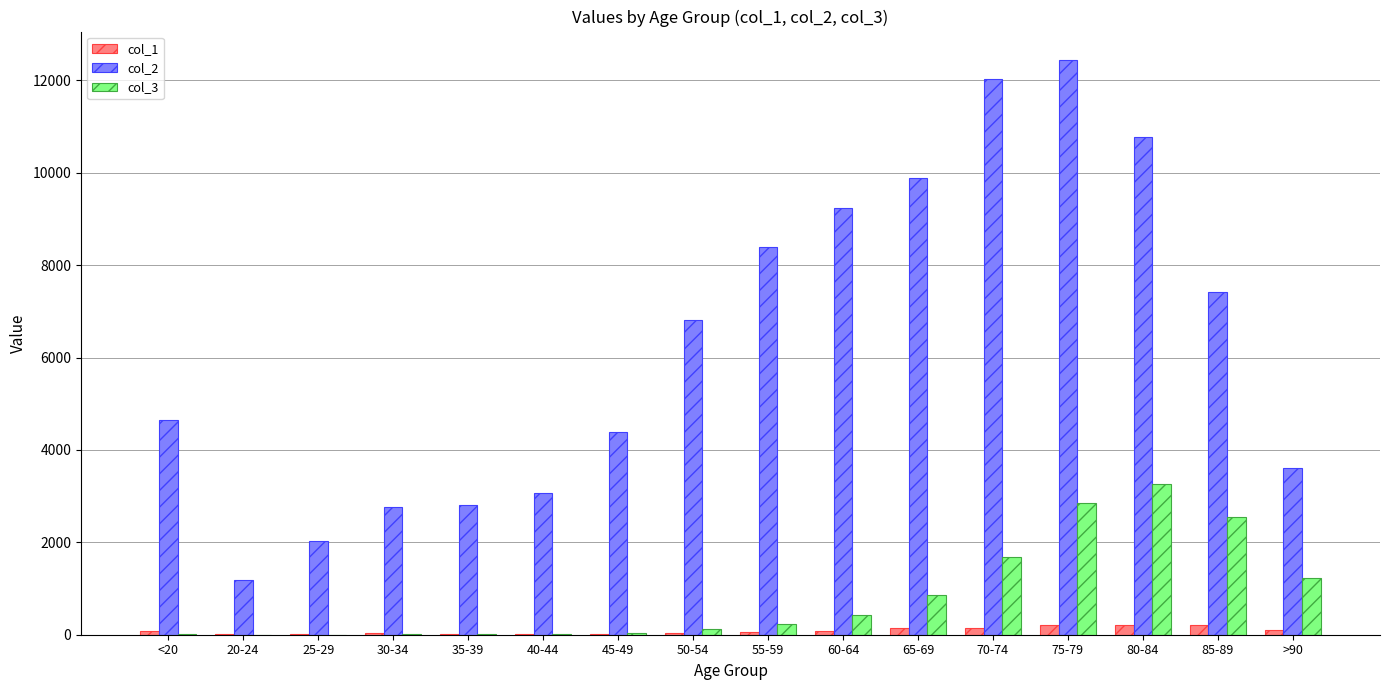

At which category is the sum across all series the highest?

75-79